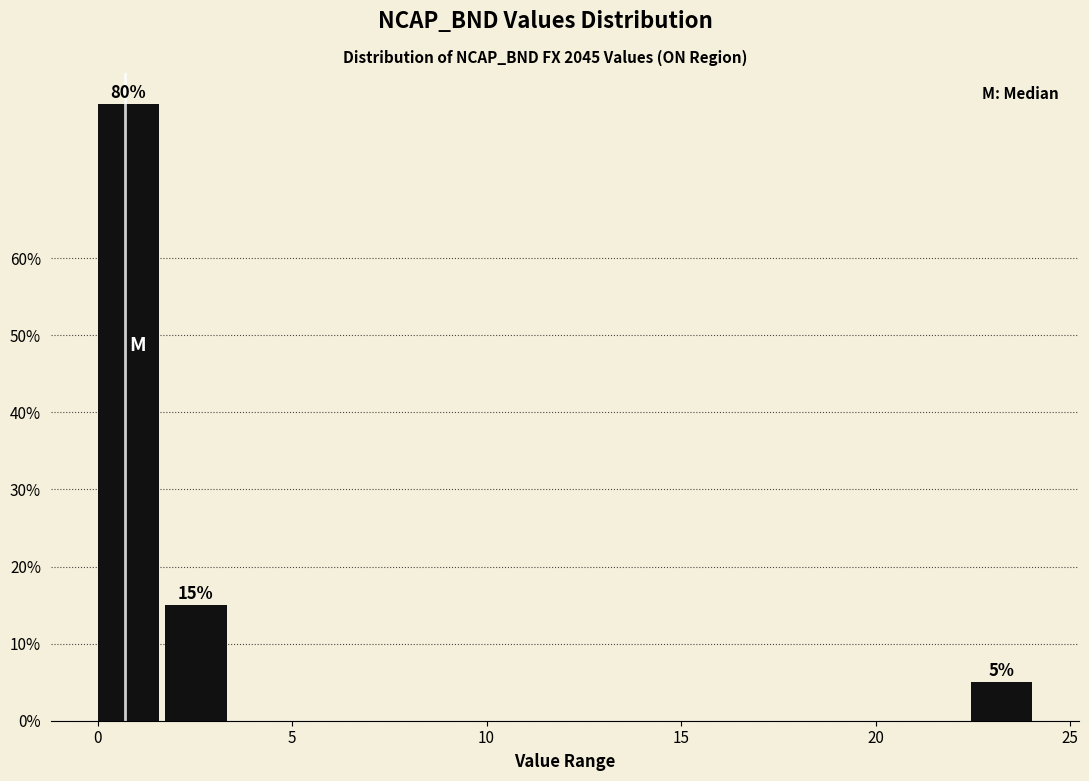

Around what value on the x-axis is the tallest bar? Give the approximate position of its centre, as read against the axis.

1.0